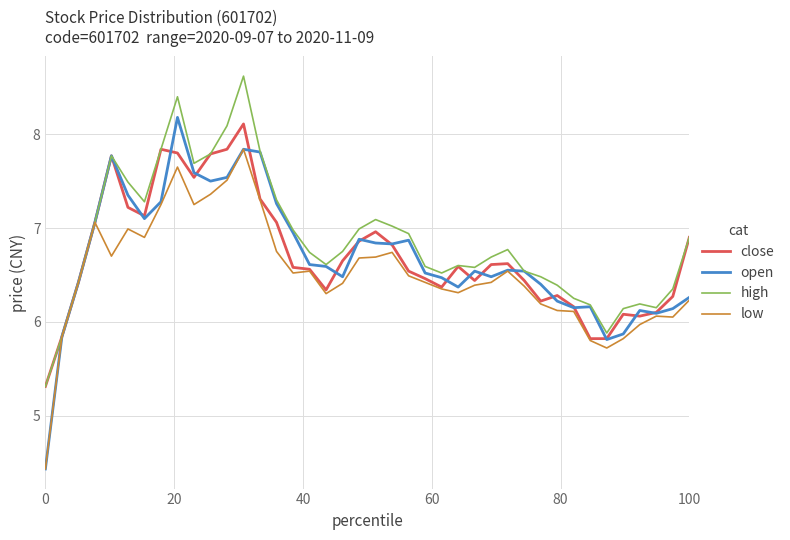

What are all the series names shown in the legend?

close, open, high, low